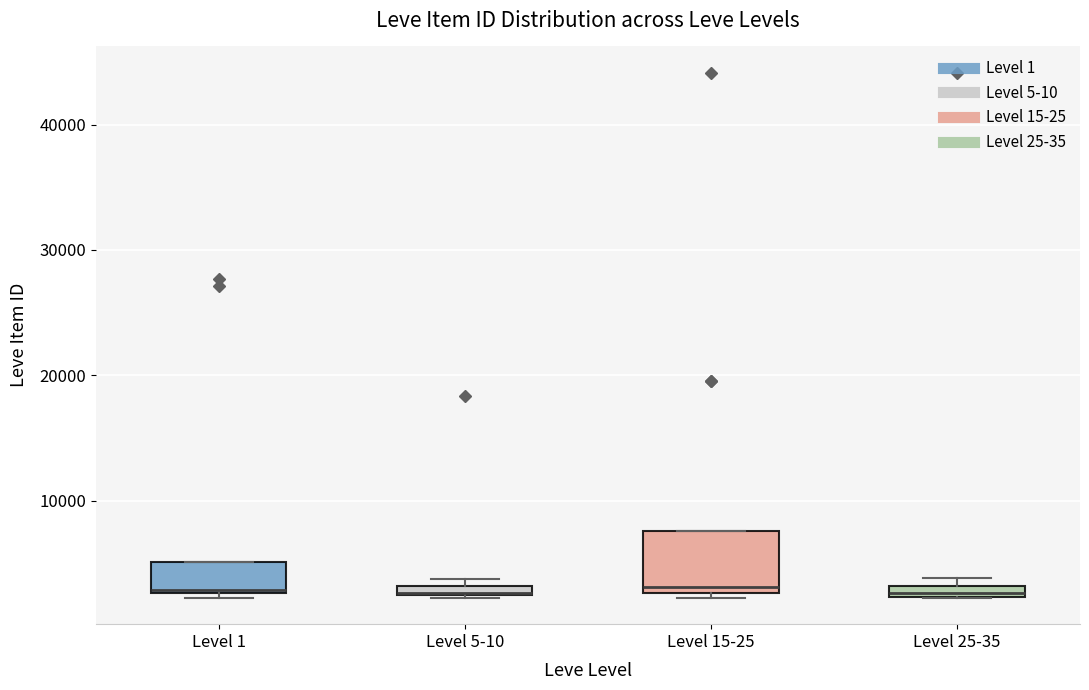

Where is the lower edge of the box for Level 5-10 on the y-axis? The values are not printed on the chart, so give them approximately, as read against the axis.

2000